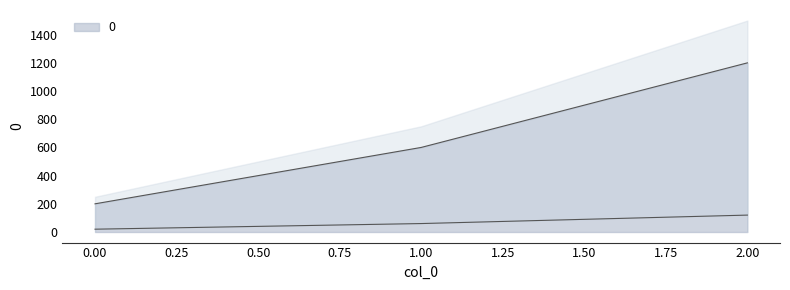

What is the greatest value displayed?

1200